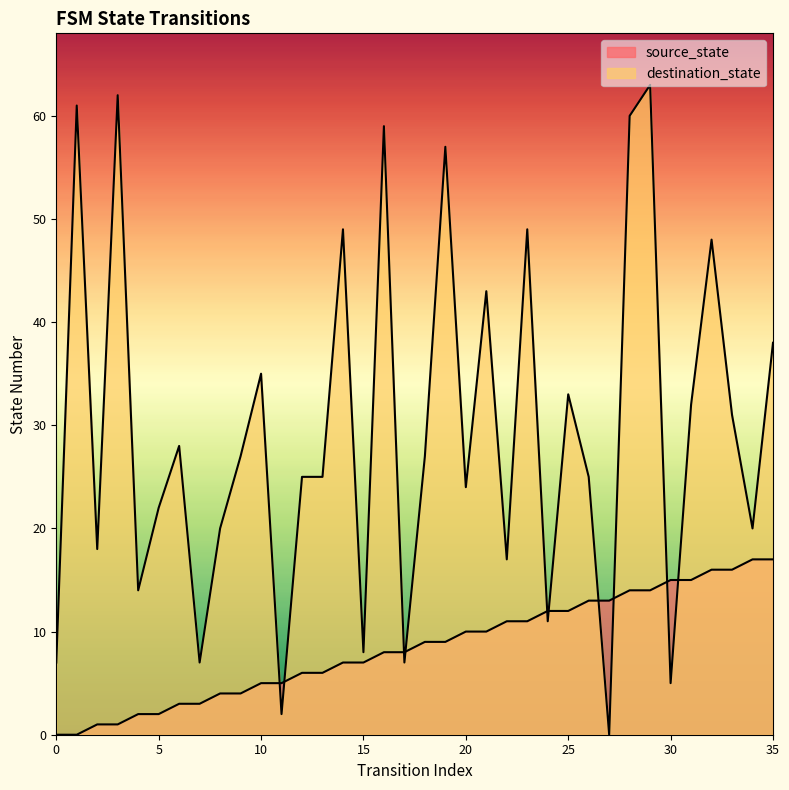

What is the approximate value of destination_state at 24?

11